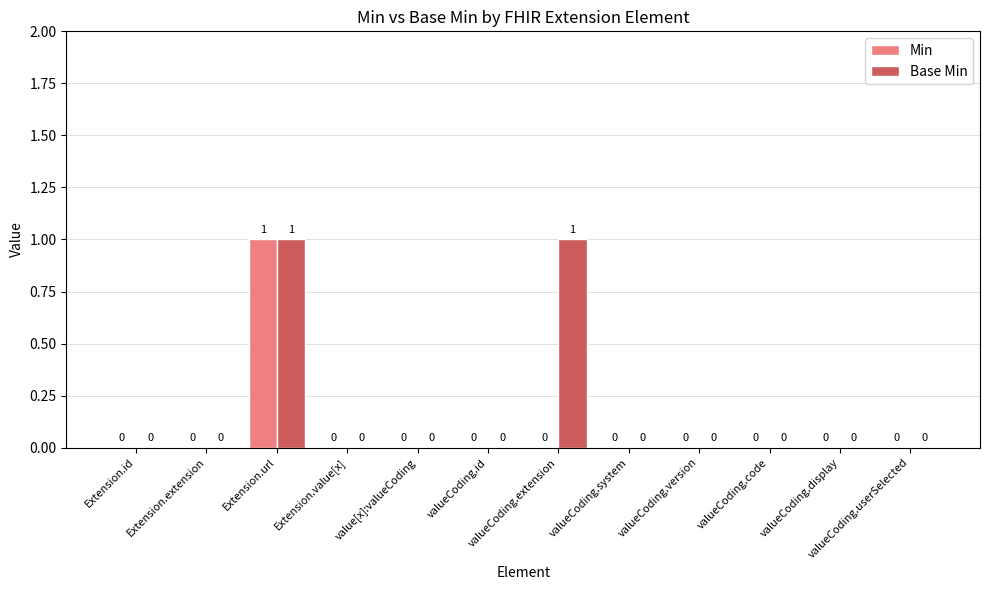

Which series has the largest total across all categories?

Base Min